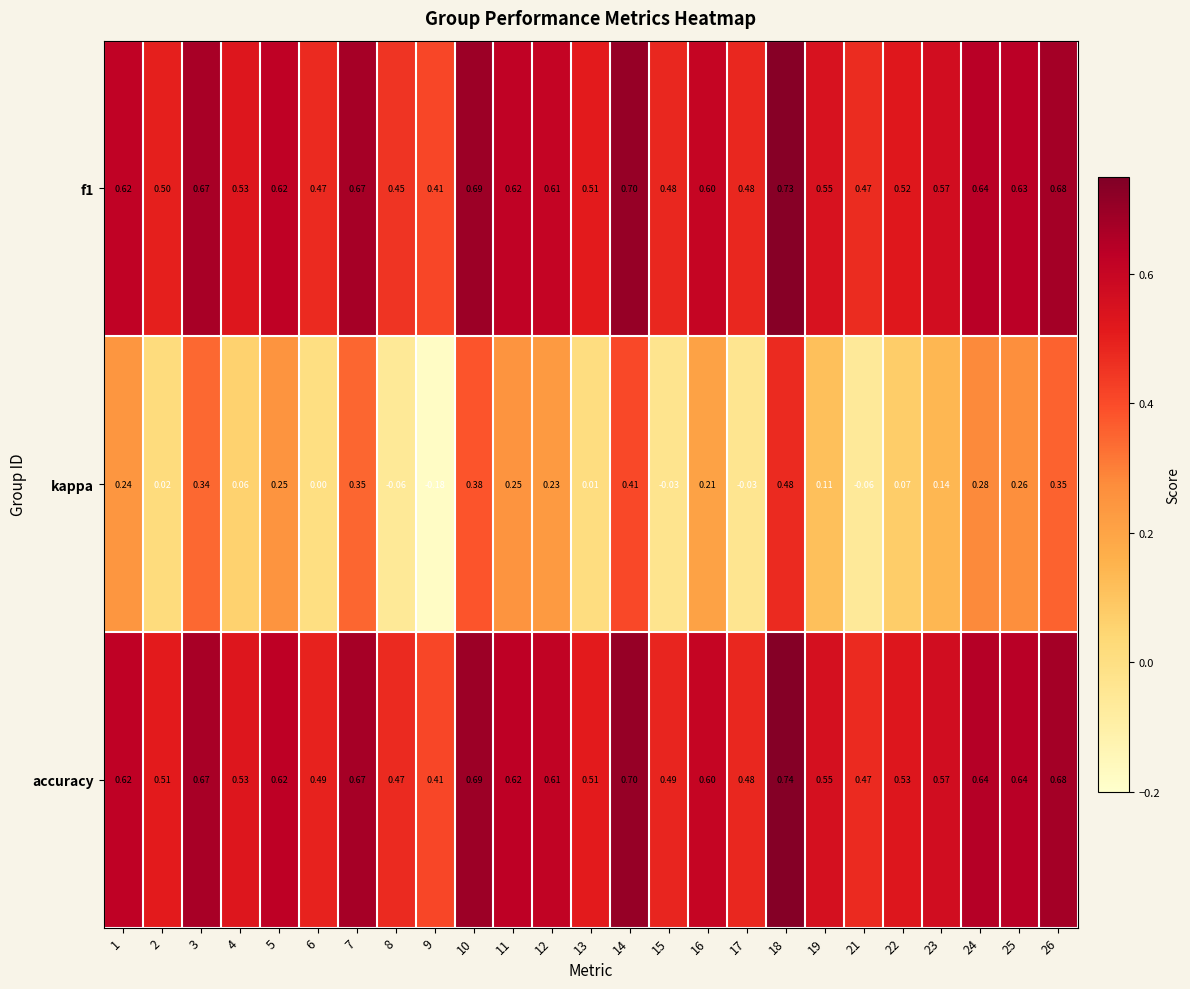

Which series has the widest spread of values?

kappa